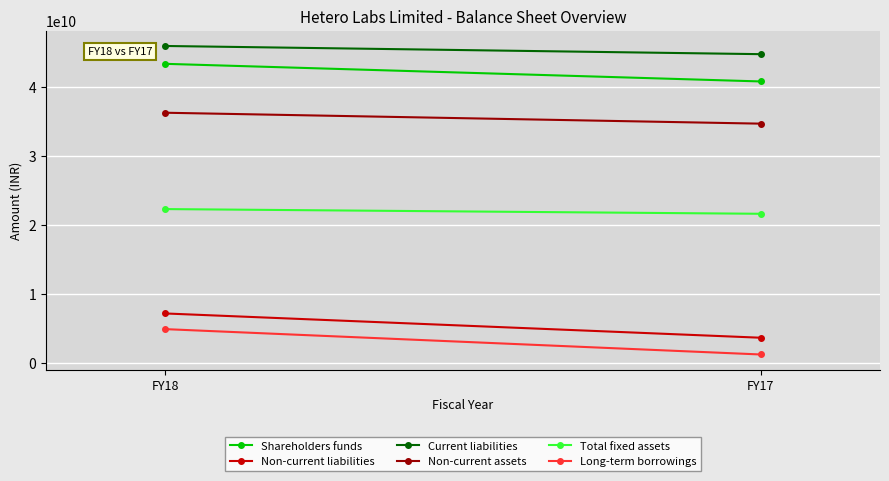

Which series has the widest spread of values?

Long-term borrowings